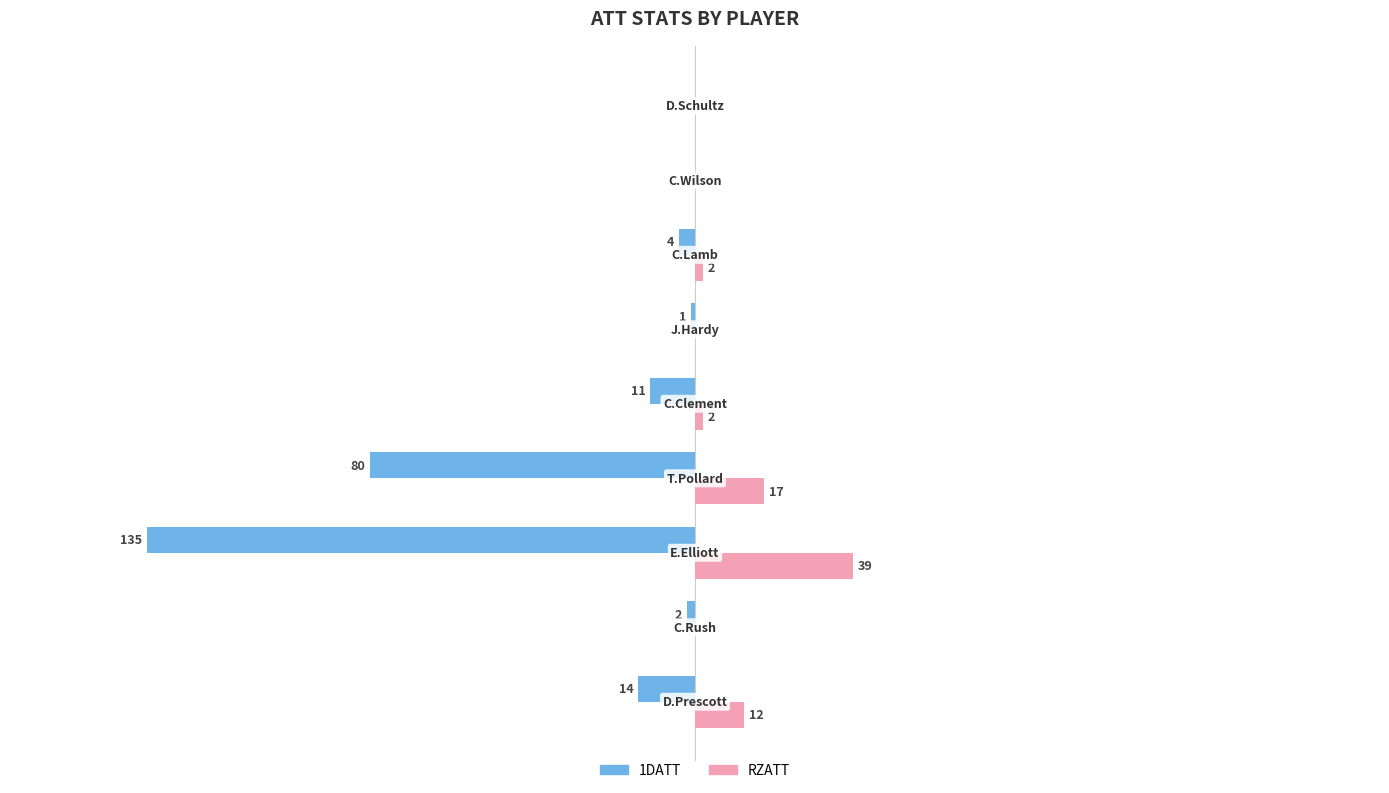

Which series has the largest total across all categories?

RZATT